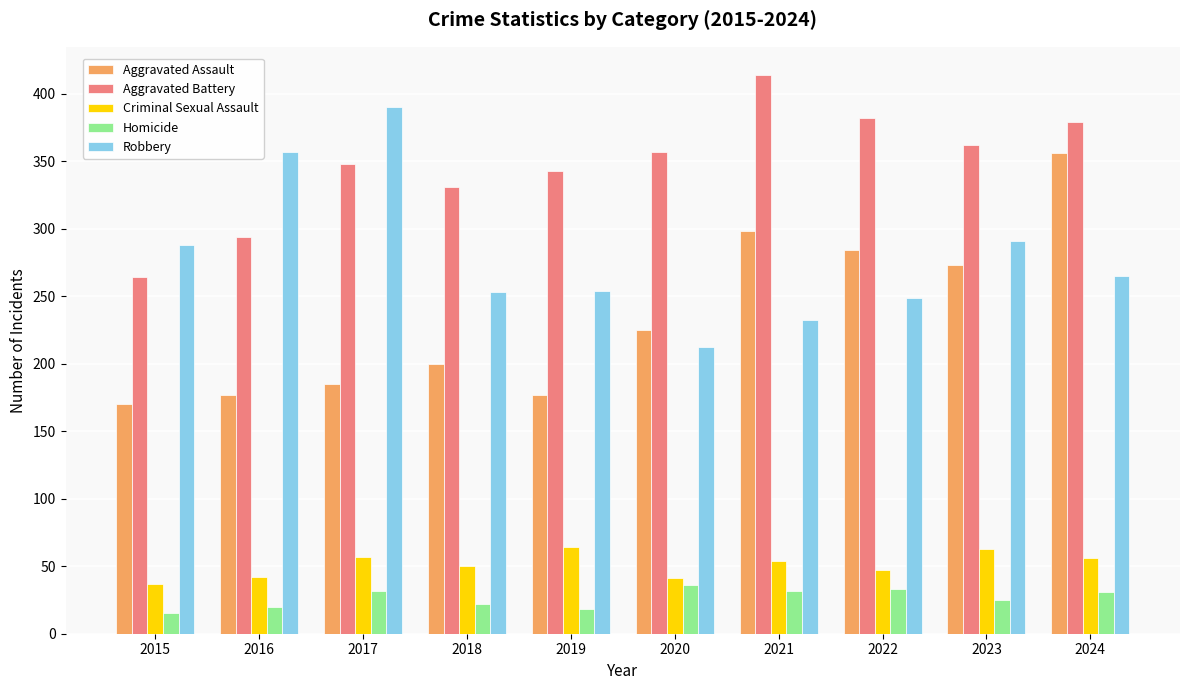

How many bars are there in each group?

5